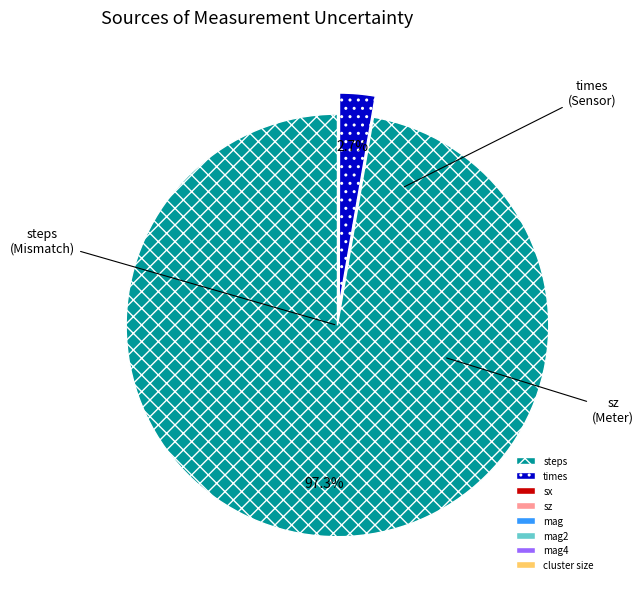

Which slice is the largest?

steps